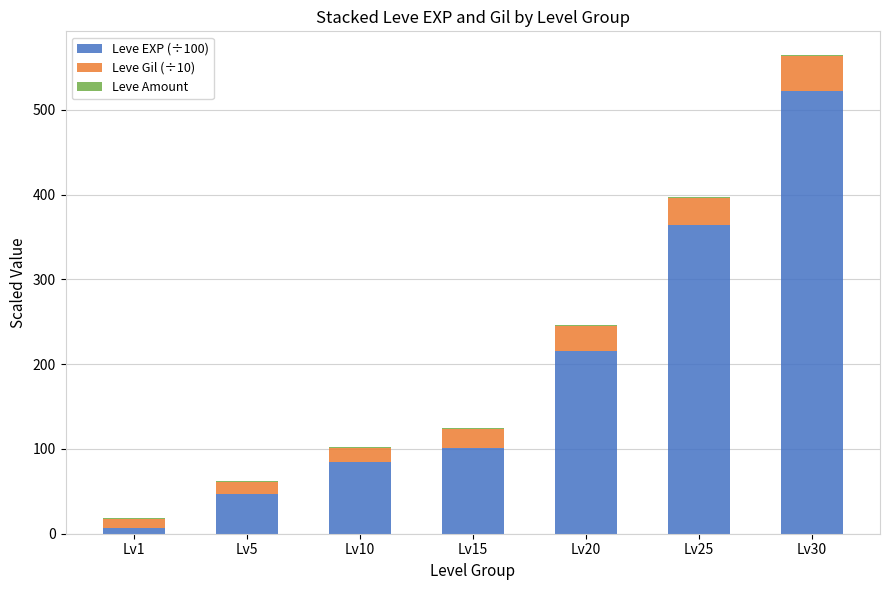

At which category is the sum across all series the highest?

Lv30